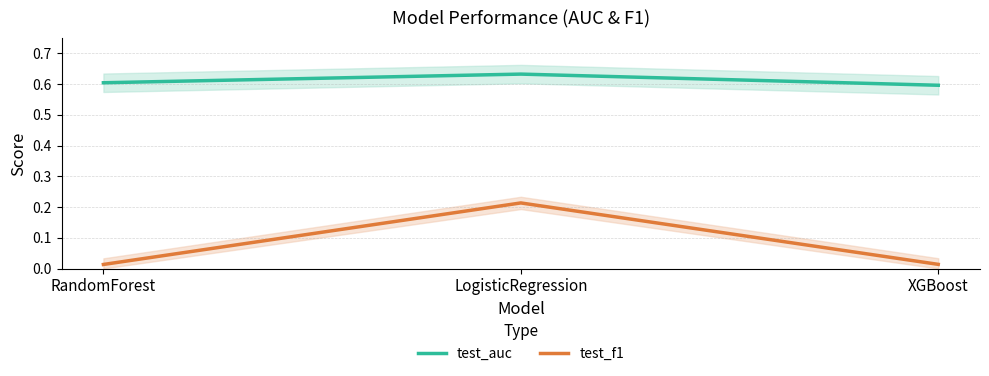

Is it true that test_auc equals 0.4 at LogisticRegression?

False